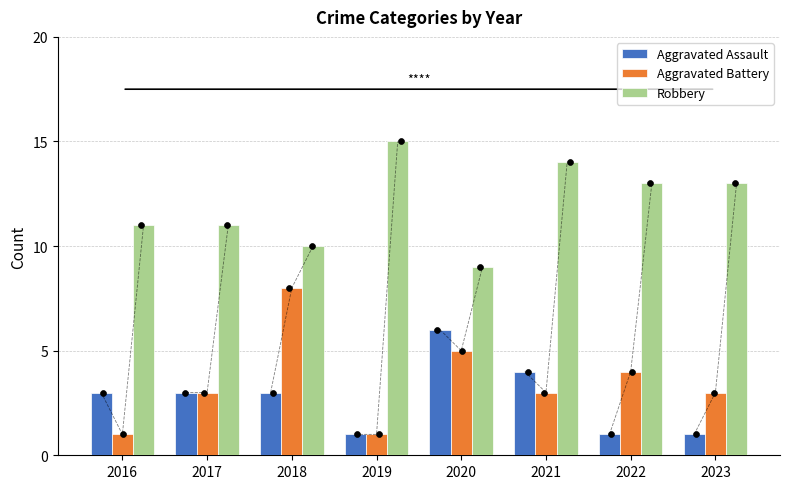

What are all the series names shown in the legend?

Aggravated Assault, Aggravated Battery, Robbery